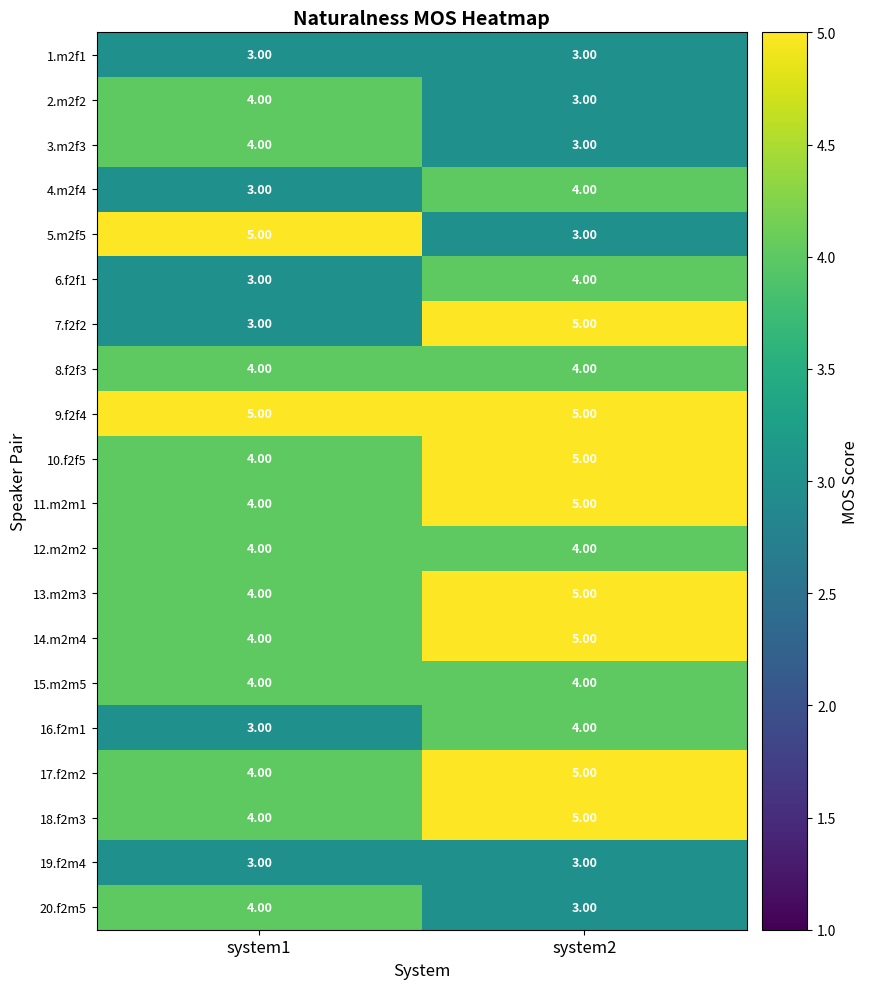

Rank the categories by 6.f2f1 value from highest to lowest.

system2, system1